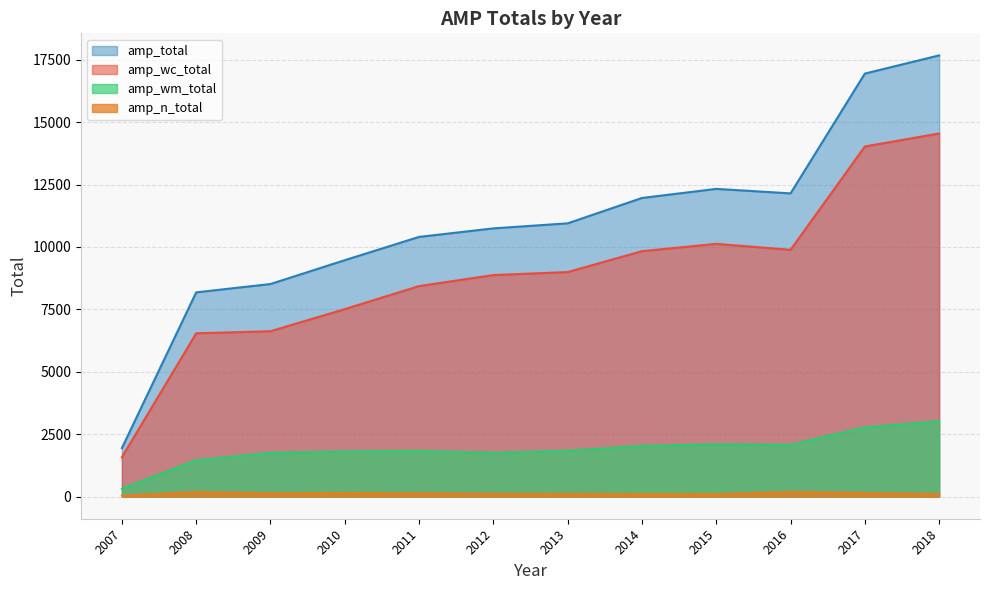

Rank the series at 2007 from highest to lowest value.

amp_total, amp_wc_total, amp_wm_total, amp_n_total